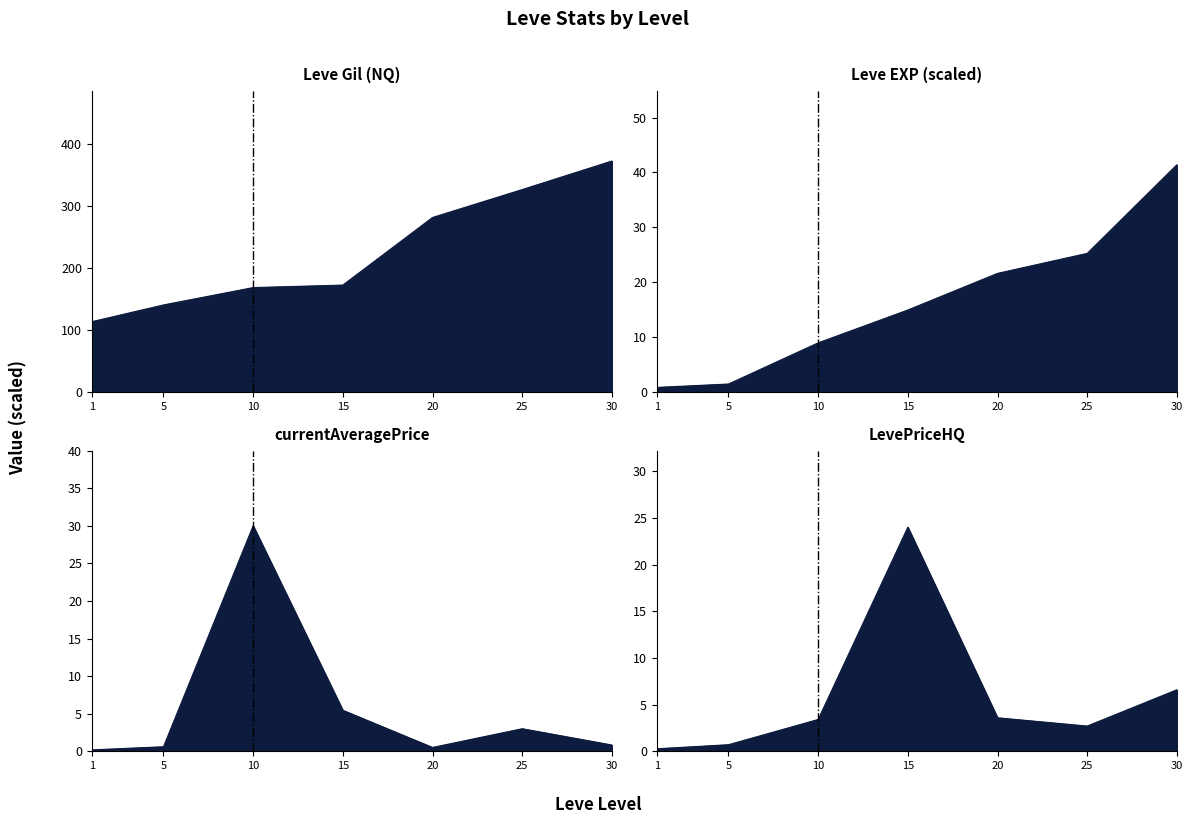

After their last crossing, which series has the higher values: LevePriceHQ or Leve EXP?

Leve EXP